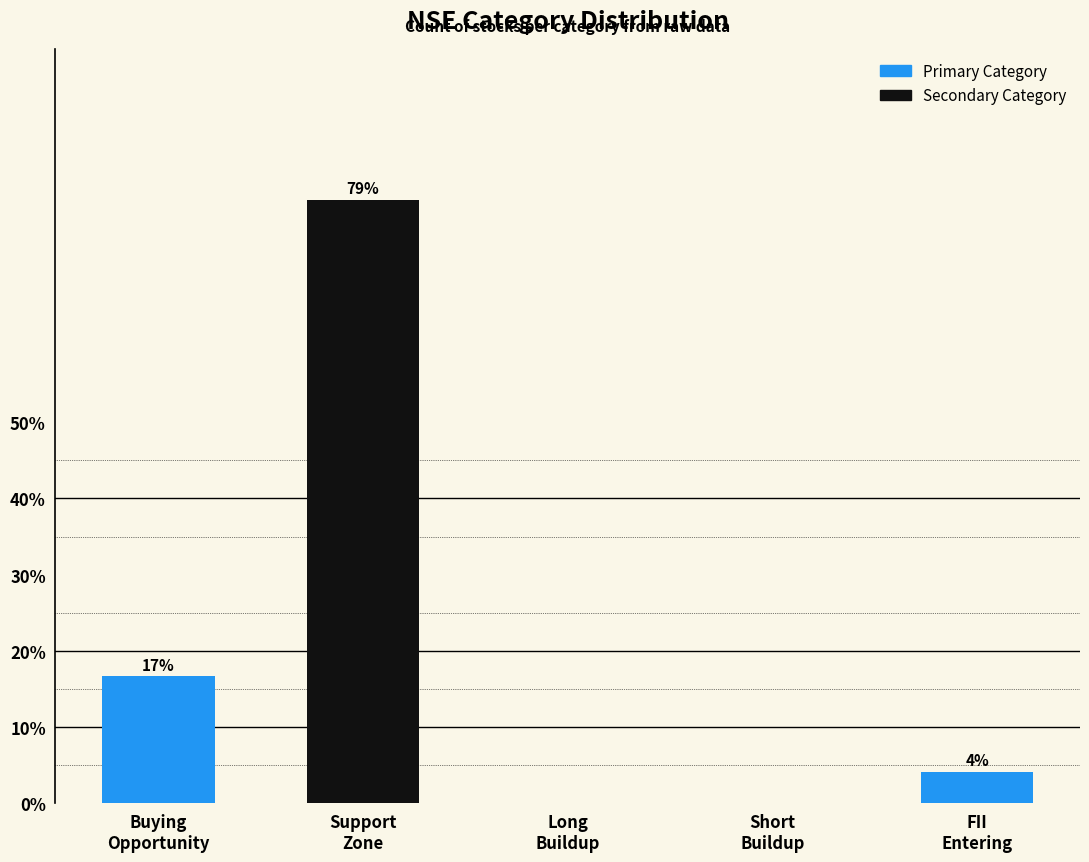

Reading right to left, transcribe all the data shown in this chart.

FII
Entering=4.2	Short
Buildup=0.0	Long
Buildup=0.0	Support
Zone=79.2	Buying
Opportunity=16.7